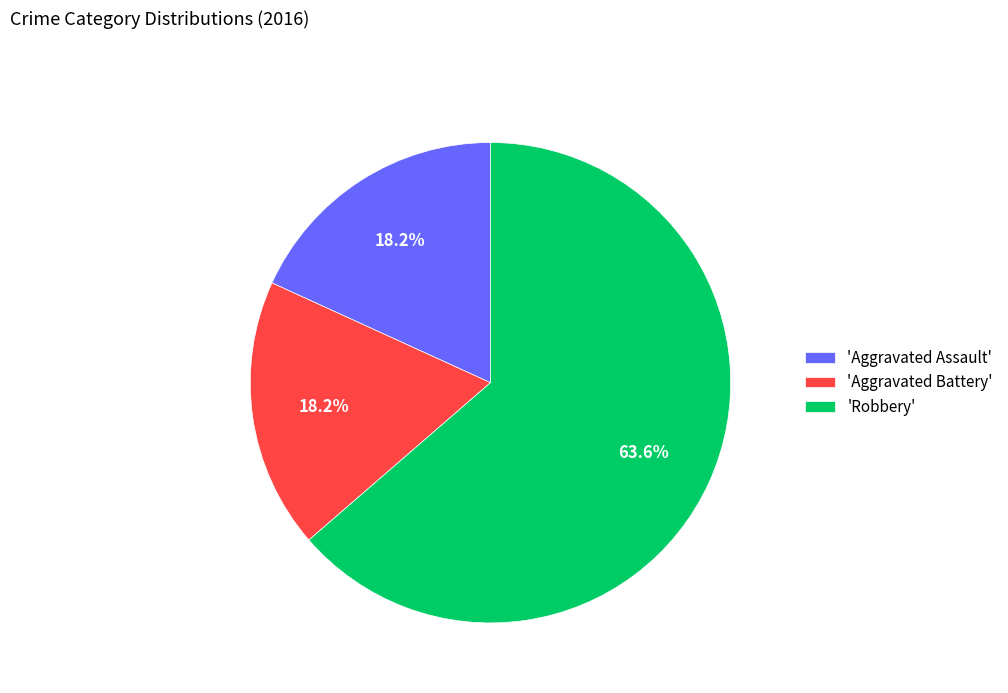

Which category accounts for the majority?

'Robbery'